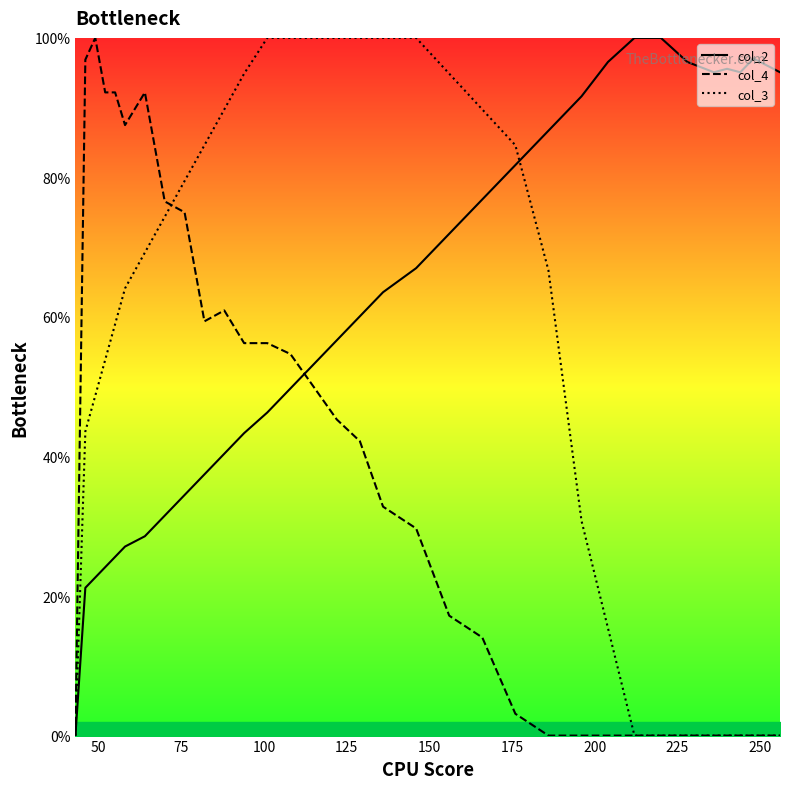

Reading right to left, transcribe all the data shown in this chart.

col_2: 95.1	96.1	97.0	95.1	95.6	95.1	96.6	100.0	100.0	96.6	91.6	86.7	81.8	76.8	71.9	67.0	63.5	60.1	56.7	53.2	49.8	46.3	43.3	40.4	37.4	34.5	31.5	28.6	27.1	25.6	24.1	22.7	21.2	0.0
col_4: 0.0	0.0	0.0	0.0	0.0	0.0	0.0	0.0	0.0	0.0	0.0	0.0	3.1	14.1	17.2	29.7	32.8	42.2	45.3	50.0	54.7	56.2	56.2	60.9	59.4	75.0	76.6	92.2	87.5	92.2	92.2	100.0	96.9	0.0
col_3: 0.0	0.0	0.0	0.0	0.0	0.0	0.0	0.0	0.0	15.4	30.8	66.7	84.6	89.7	94.9	100.0	100.0	100.0	100.0	100.0	100.0	100.0	94.9	89.7	84.6	79.5	74.4	69.2	64.1	59.0	53.8	48.7	43.6	0.0